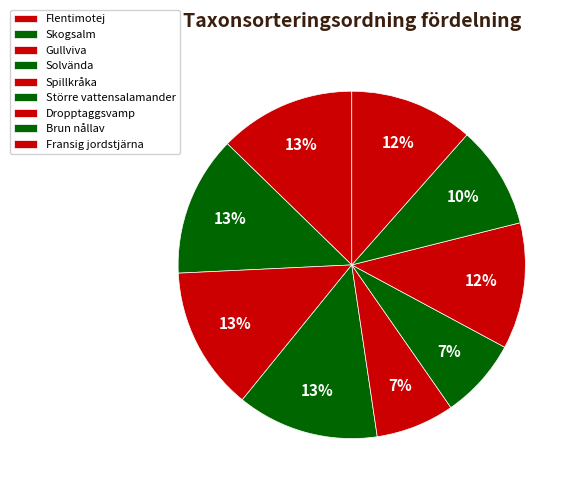

Count the number of slices in the pie.

9